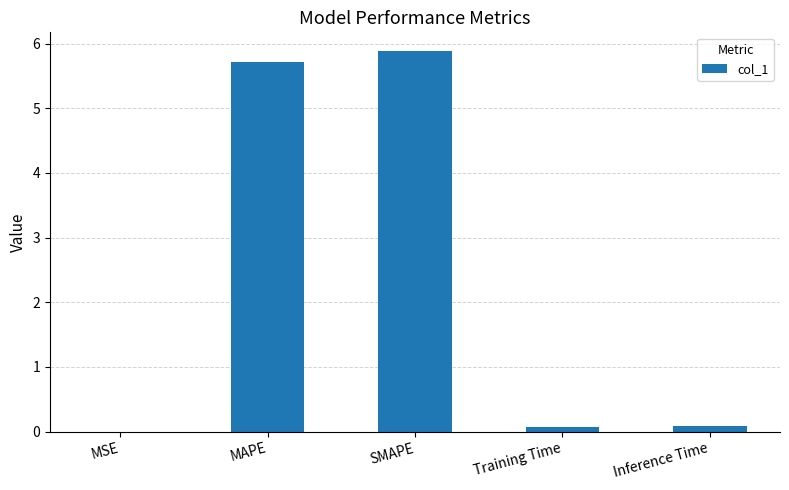

The chart shows a value of 5.9 at SMAPE. True or false?

True